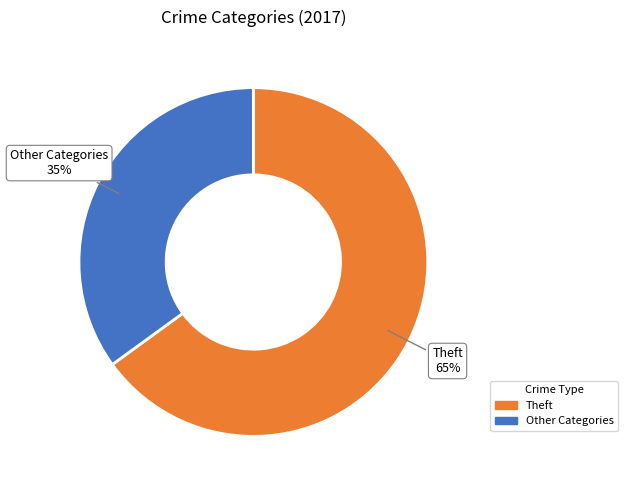

Rank the categories by value from lowest to highest.

Other Categories, Theft